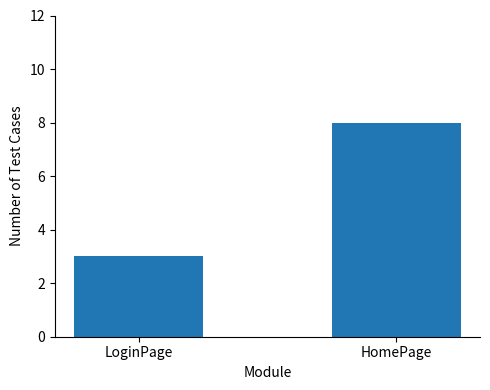

What is the greatest value displayed?

8